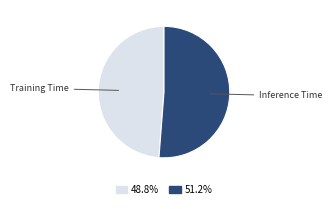

Is there any slice that represents more than half of the pie?

Yes